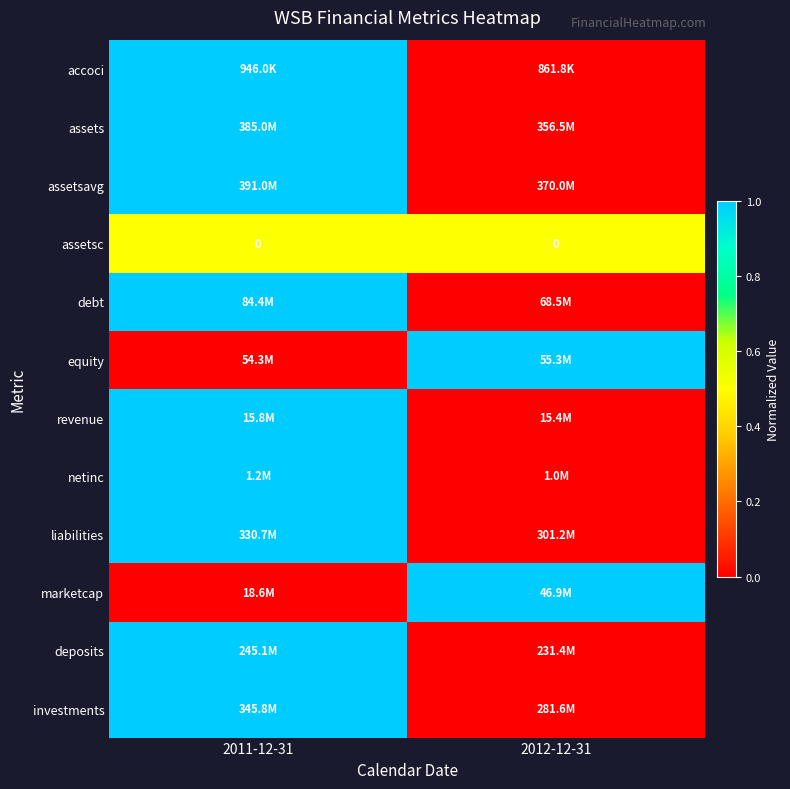

How many values in the revenue series are below 1?

1